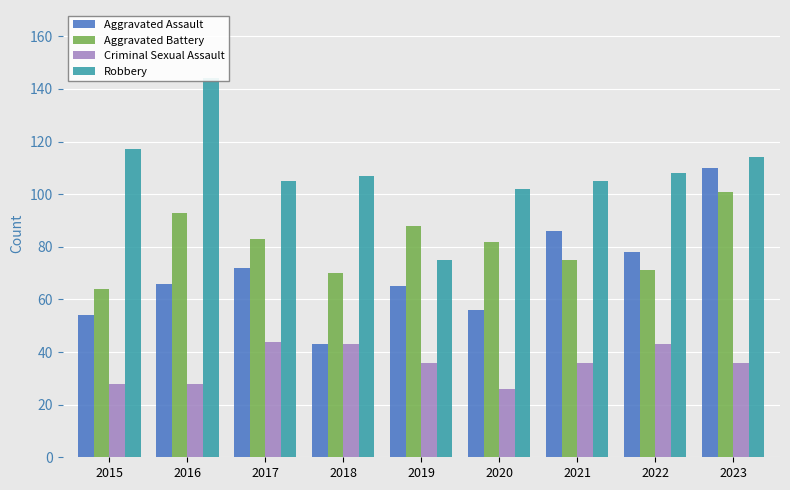

True or false: Aggravated Assault has a value of 34 at 2019.

False